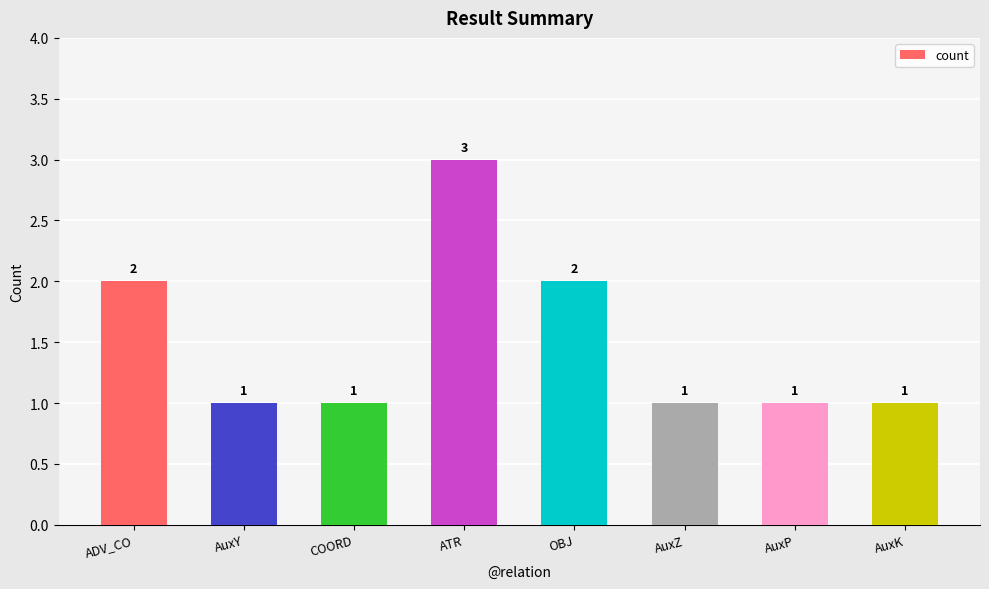

What is the greatest value displayed?

3